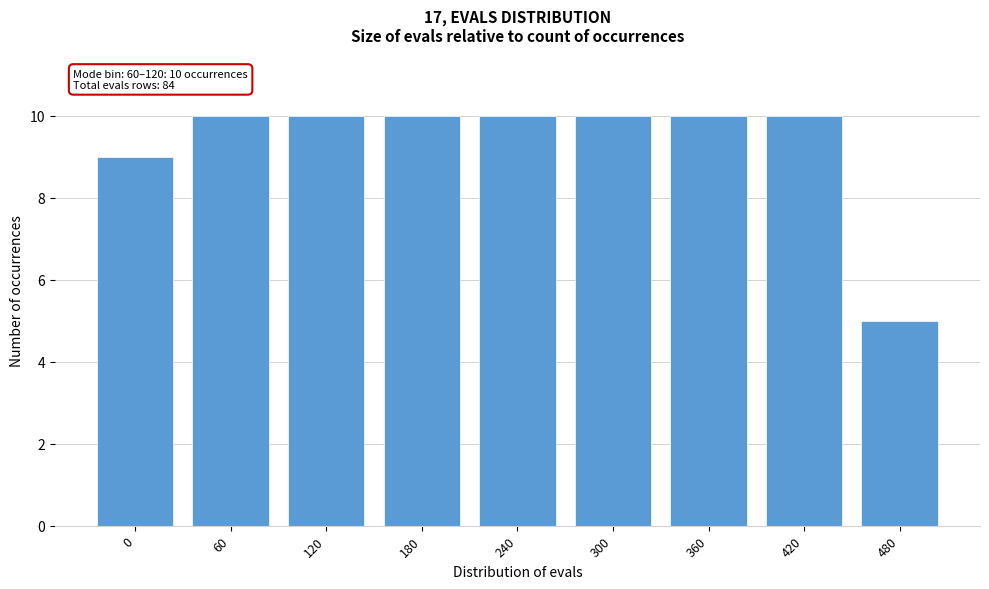

Reading left to right, list all the values displayed in this chart.

0=9	60=10	120=10	180=10	240=10	300=10	360=10	420=10	480=5